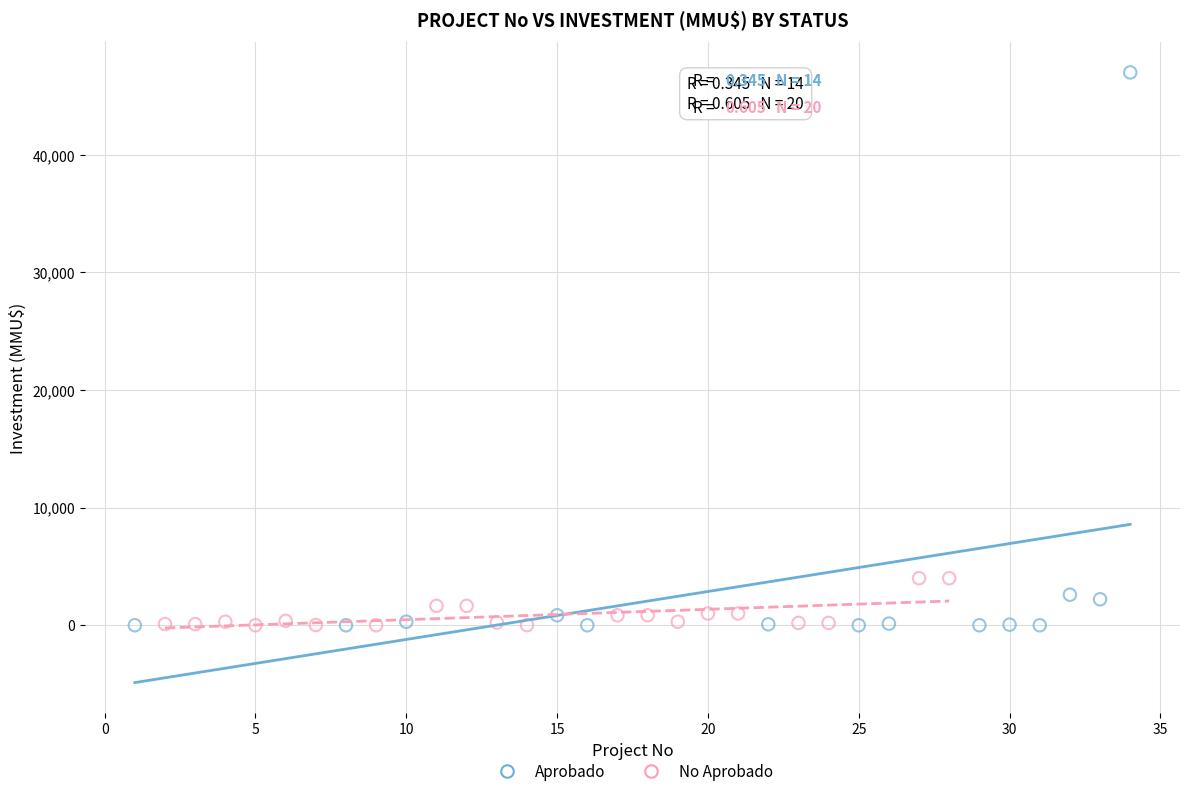

Which series has the widest spread of Y values?

Aprobado